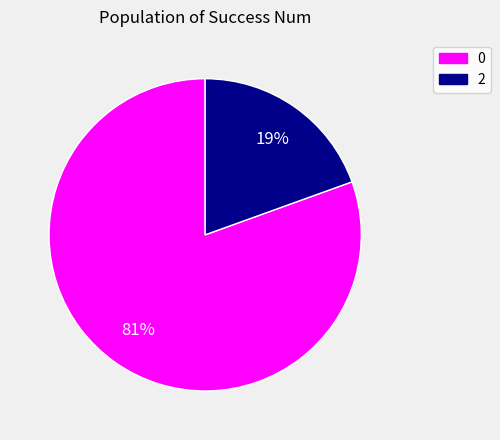

To the nearest percent, what percentage of the pie is 0?

81%